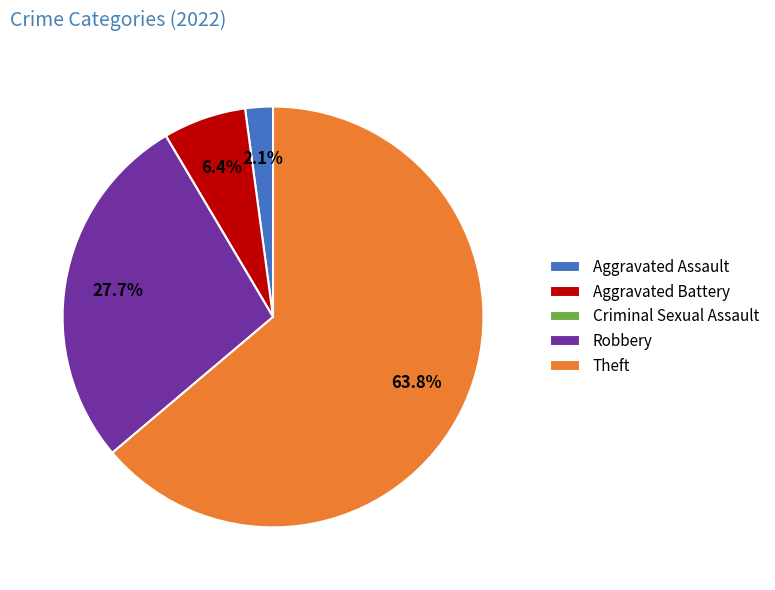

Does Aggravated Assault account for over 50% of the chart?

No